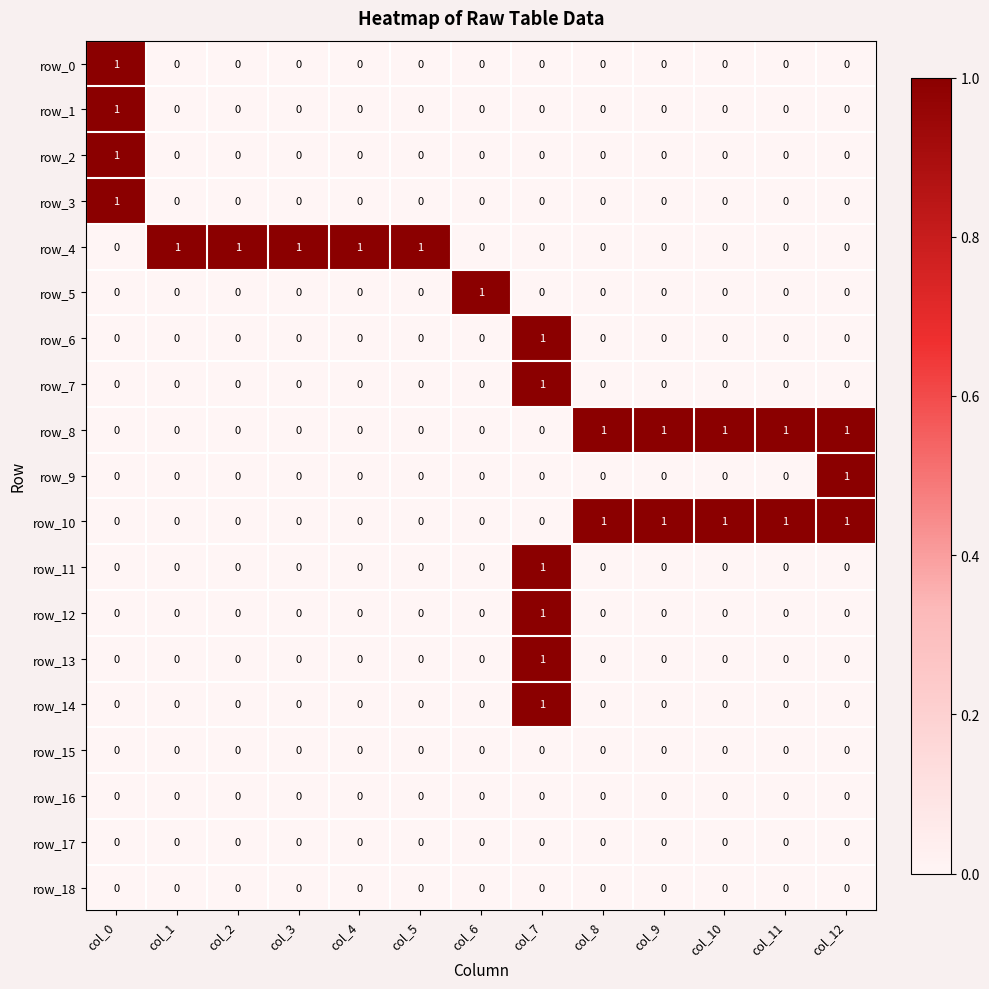

What is the sum of all row_4 values?

5